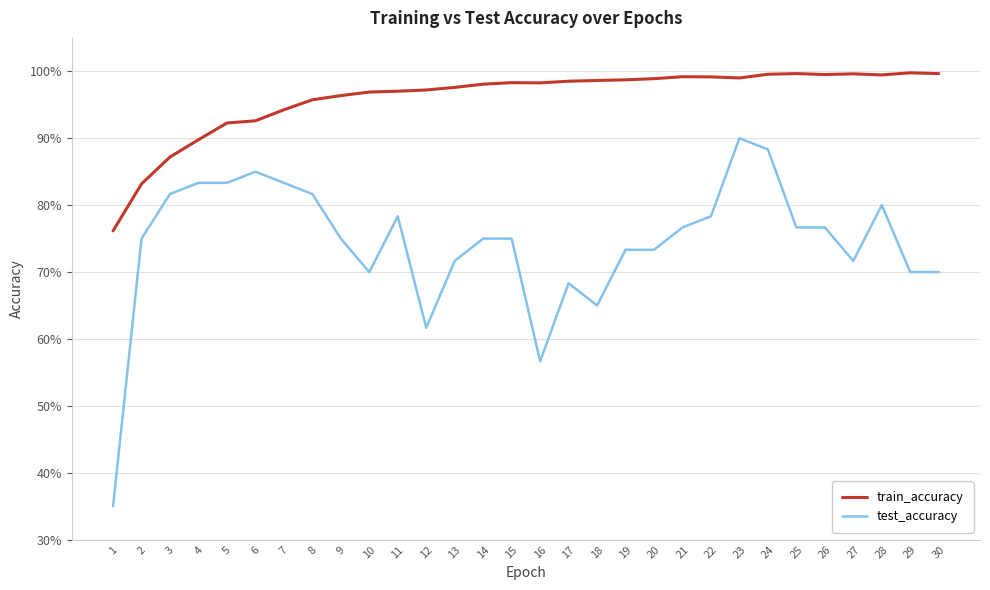

What is the sum of all train_accuracy values?

28.8